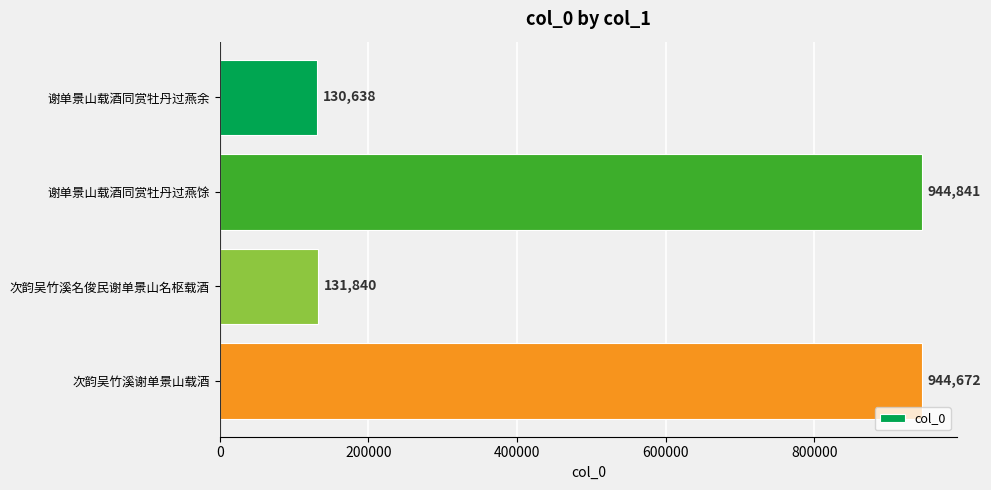

Where is the data nearest to the value 537739?

次韵吴竹溪名俊民谢单景山名枢载酒